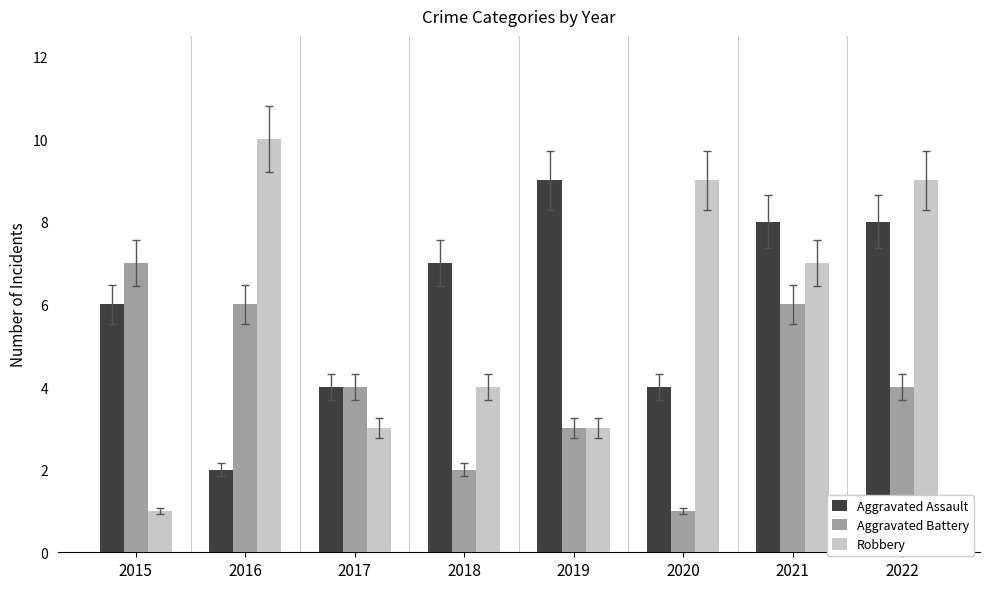

What is the value of the Robbery bar at the 4th from the left?

4